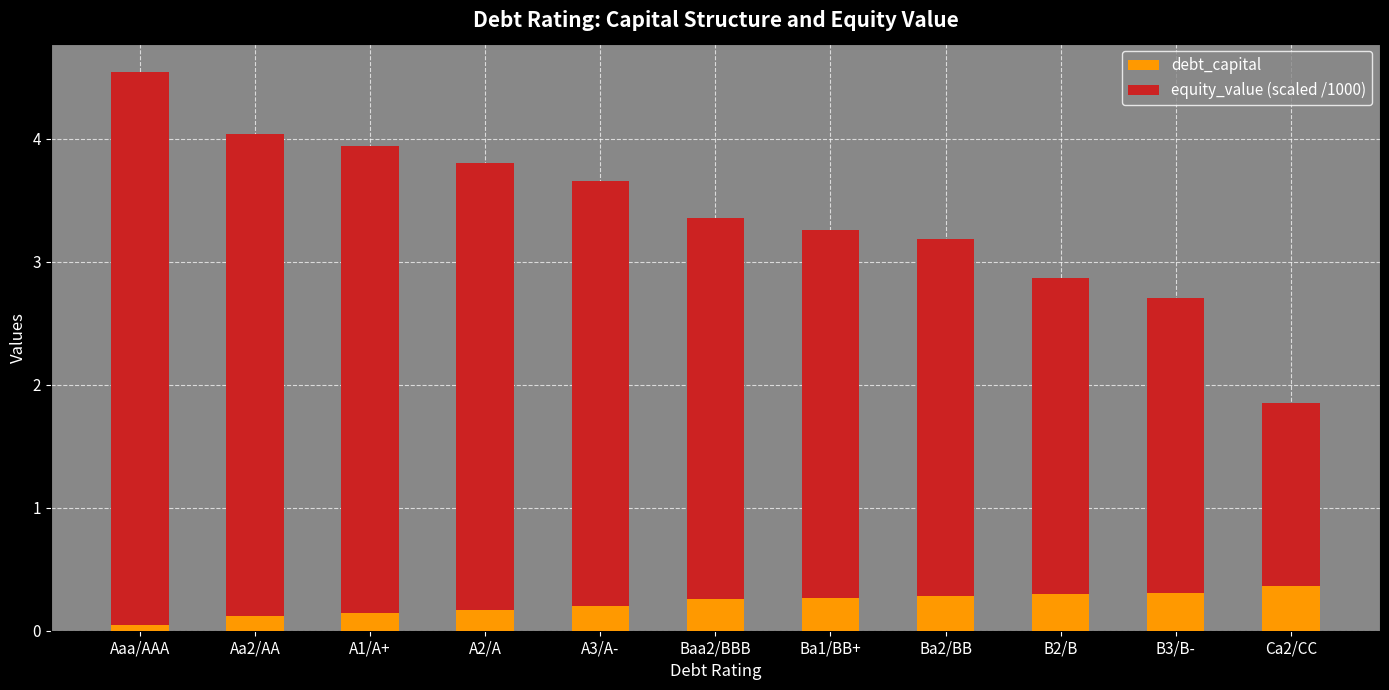

What is the value of the debt_capital bar at the 9th from the left?

0.3